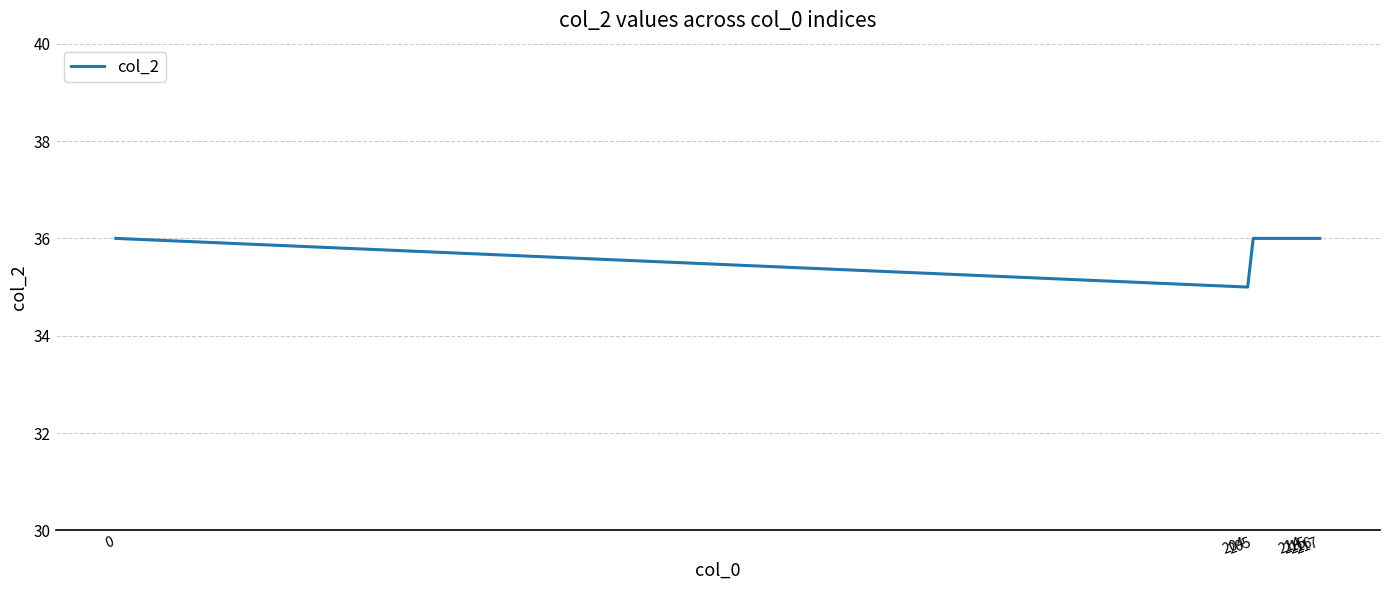

Is it true that the value at 204 is 35?

True